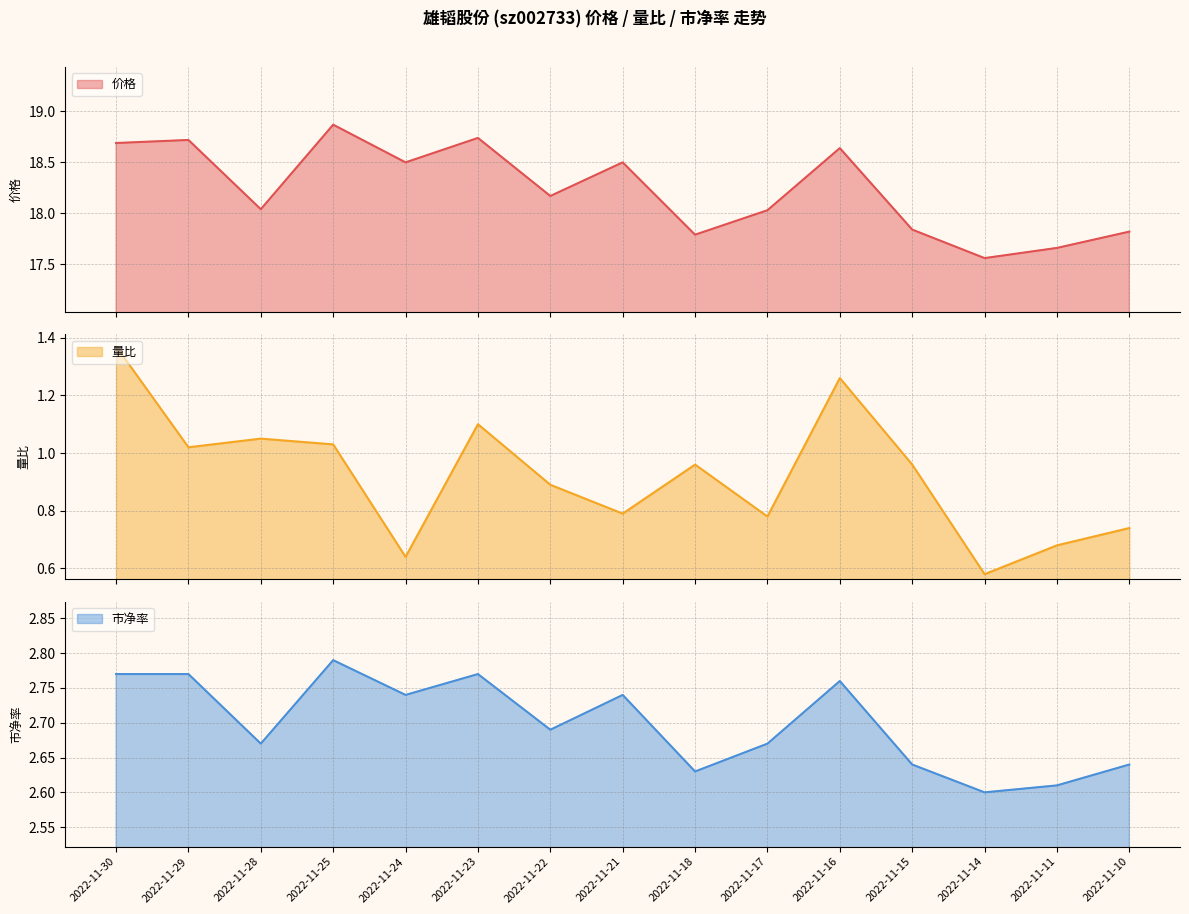

Rank the series at 2022-11-10 from lowest to highest value.

量比, 市净率, 价格